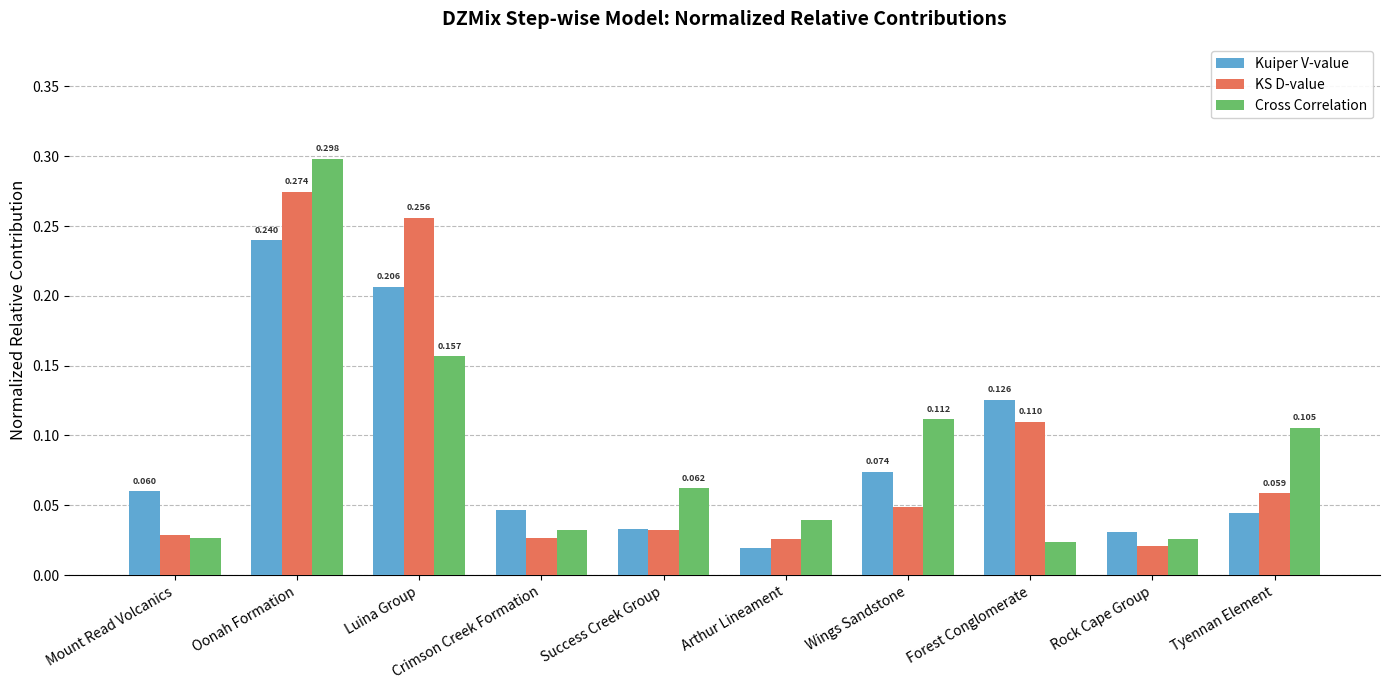

Which series changed the most between Success Creek Group and Tyennan Element?

Cross Correlation